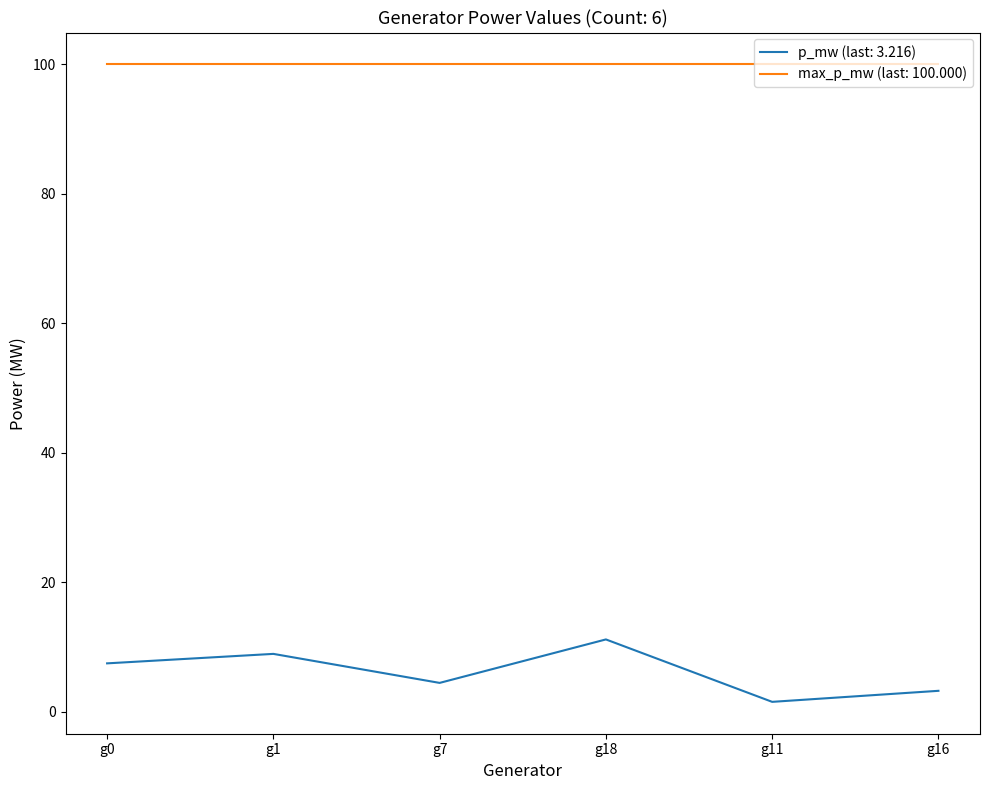

True or false: max_p_mw (last: 100.000) has a value of 100.0 at g0.

True